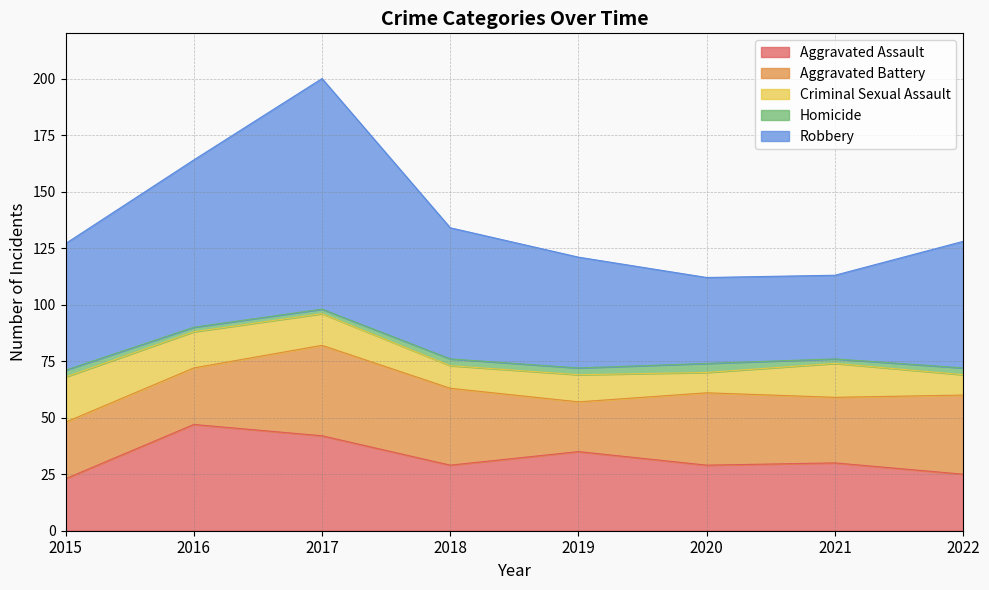

True or false: Robbery has a value of 25 at 2022.

False